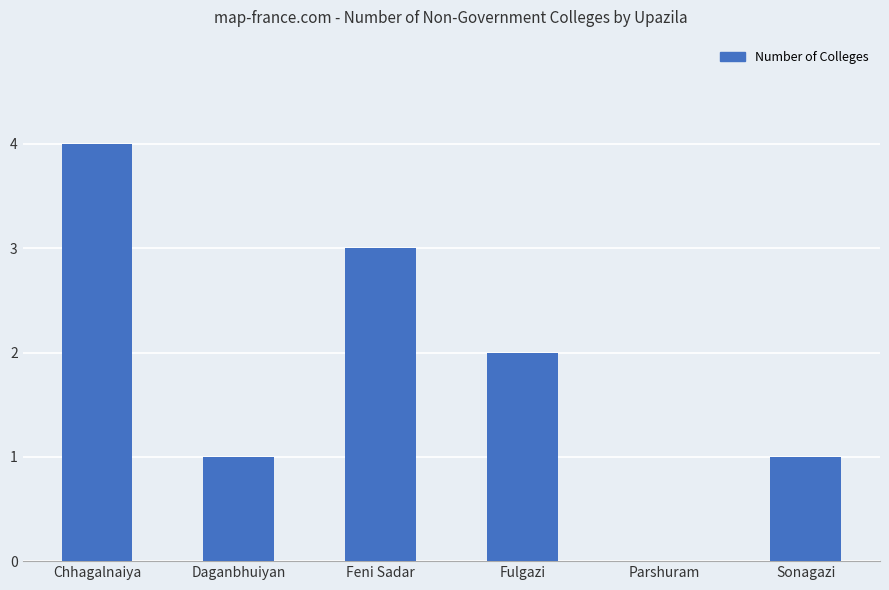

True or false: the data shows 4 at Feni Sadar.

False